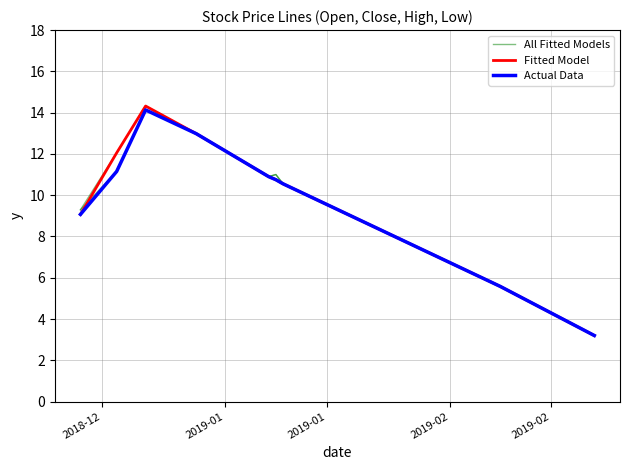

Reading left to right, what are all the values shown in this chart?

All Fitted Models: 9.3	11.2	14.1	13.0	10.9	11.0	10.6	5.6	3.2
Fitted Model: 9.1	12.1	14.3	13.0	10.9	10.8	10.6	5.6	3.2
Actual Data: 9.1	11.2	14.1	13.0	10.9	10.8	10.6	5.6	3.2